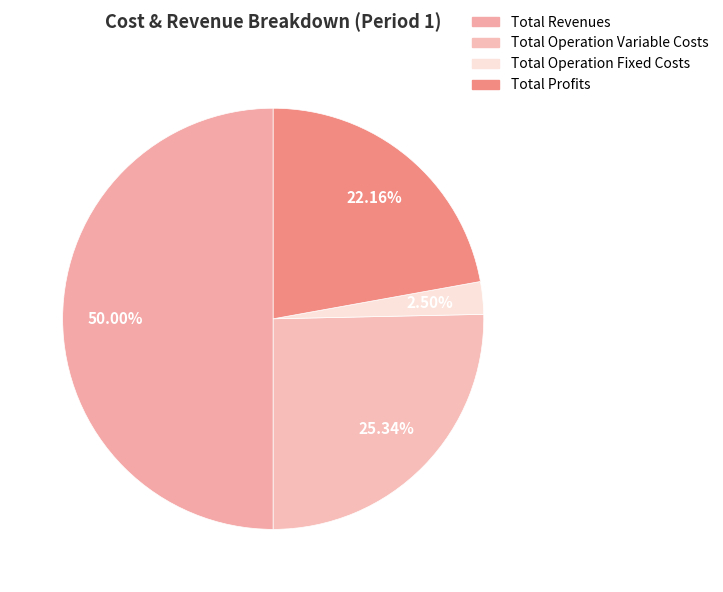

Approximately how many times larger is the value at Total Operation Variable Costs compared to Total Profits?

1.1